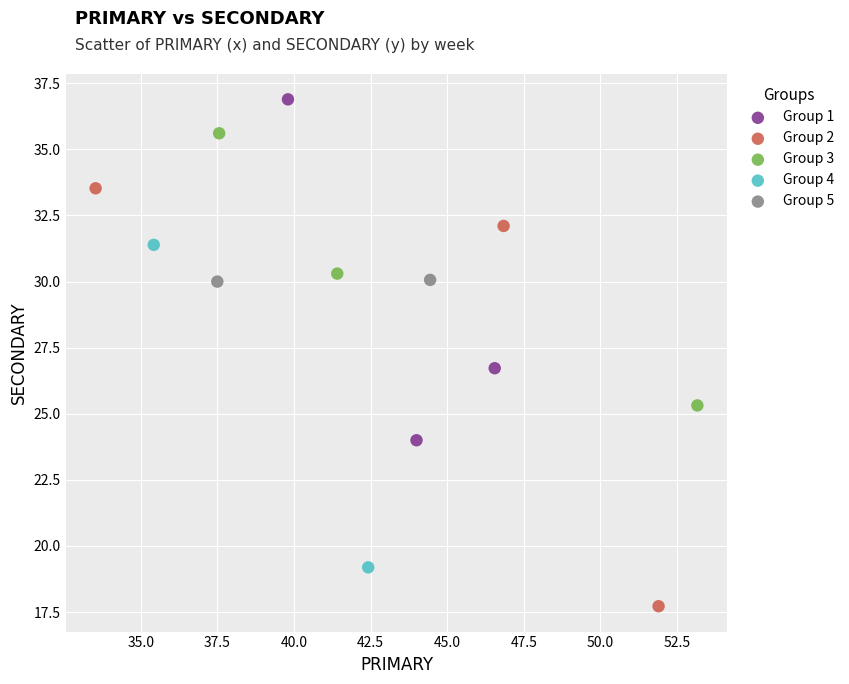

Which series reaches the maximum Y coordinate?

Group 1